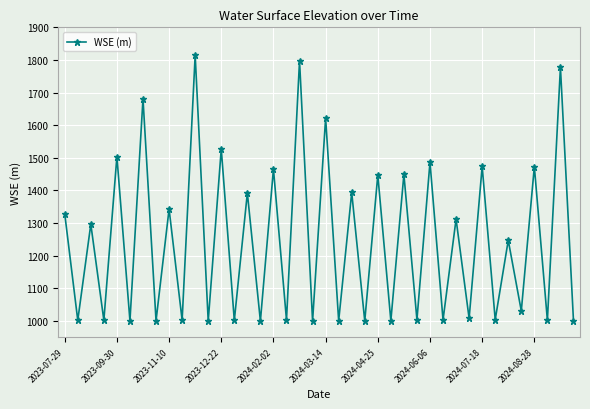

What is the value of the 15th point from the left?

1392.1